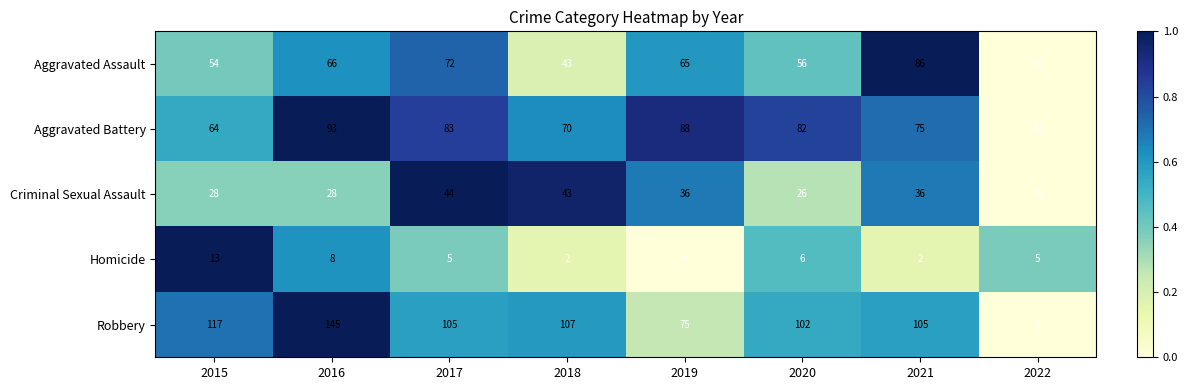

At how many categories does at least one series exceed 0?

8